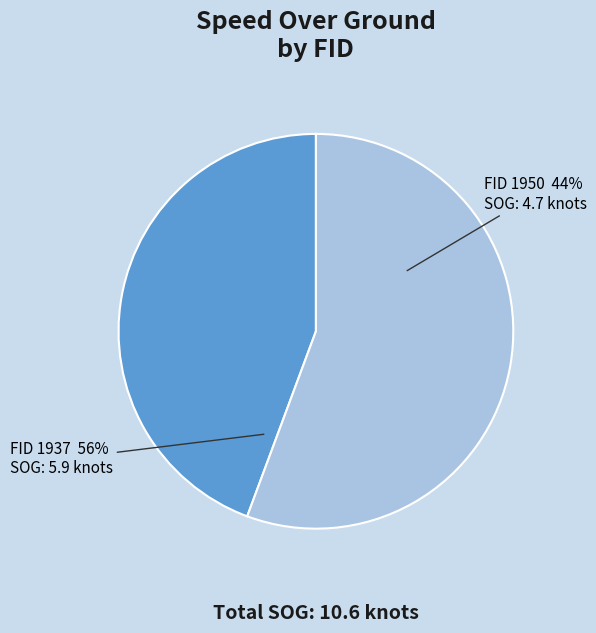

Which category has the smallest portion of the pie?

1950